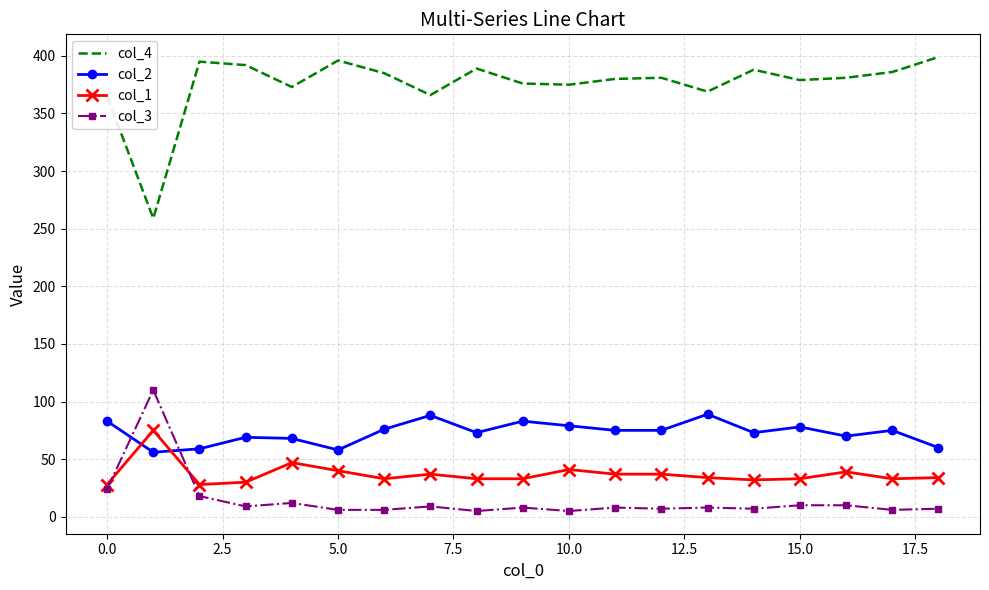

True or false: col_4 and col_2 intersect in this chart.

False